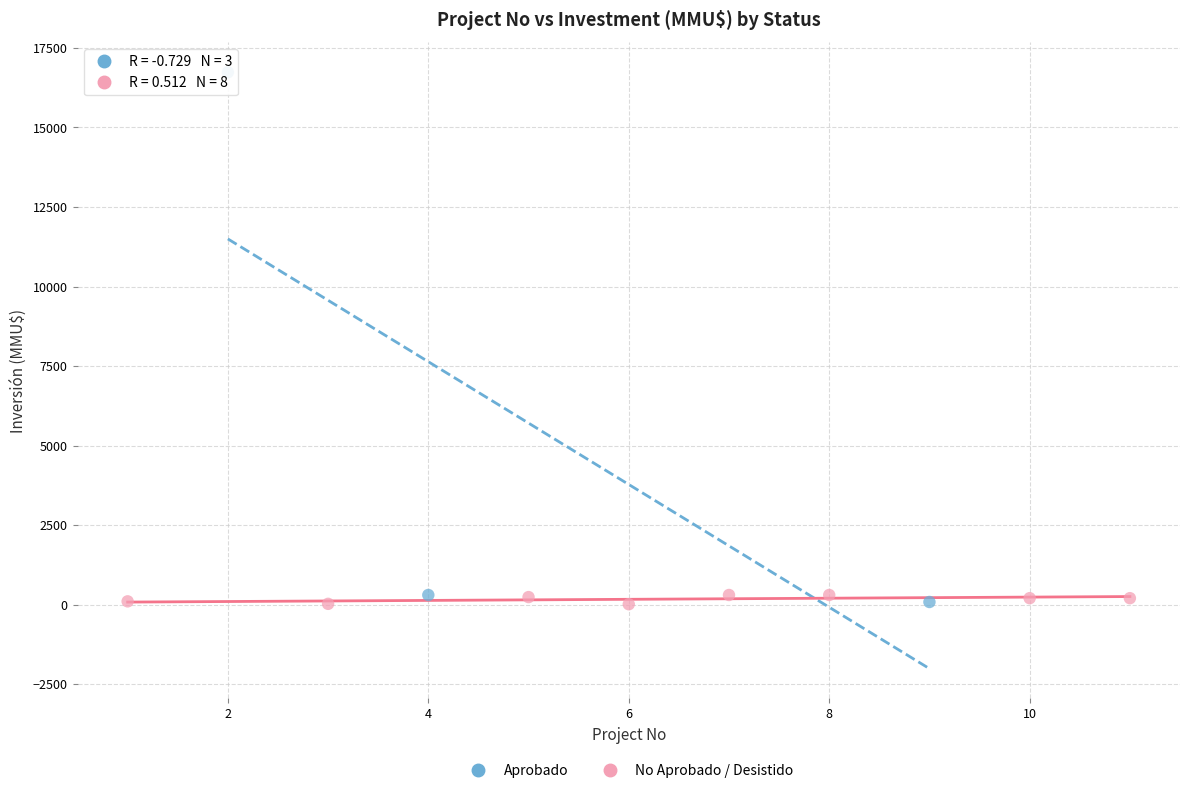

What are all the series names shown in the legend?

Aprobado, No Aprobado / Desistido